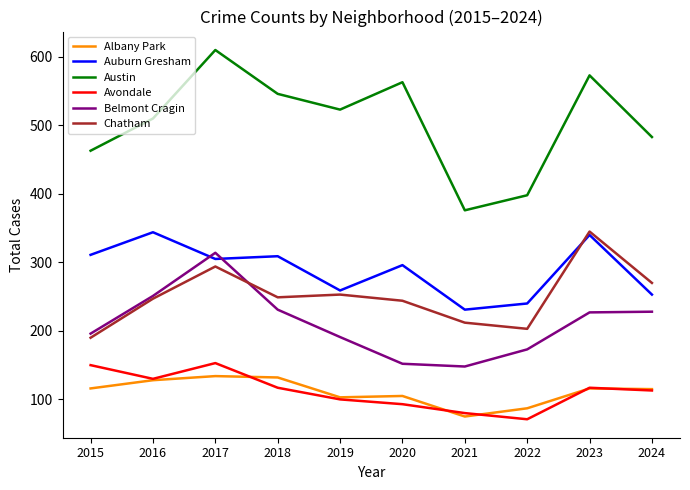

Is this an area chart (filled region under the line)?

No